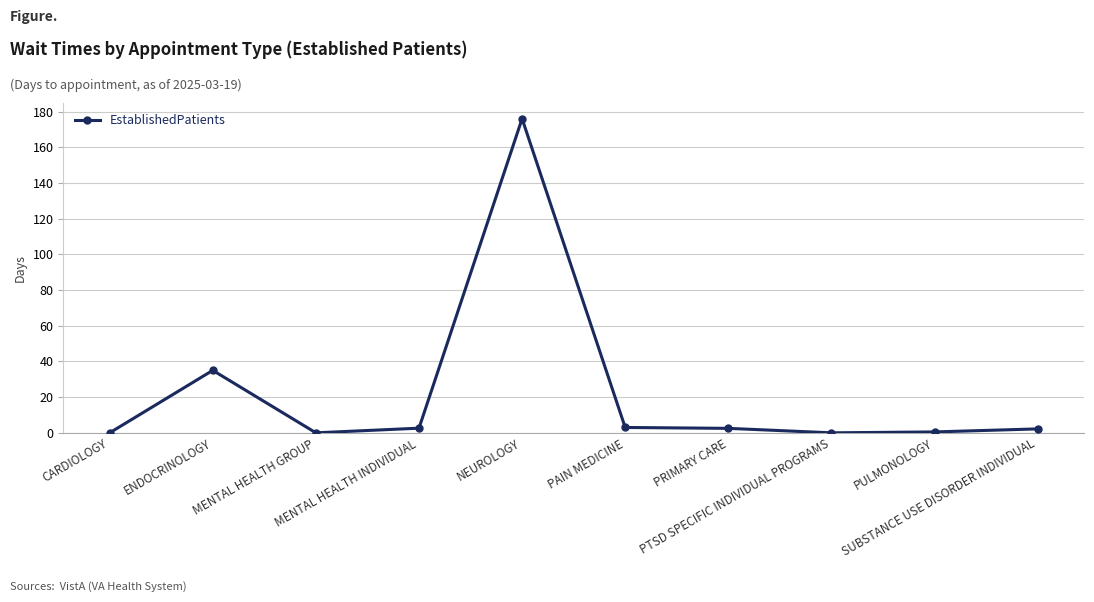

Does the chart have visible grid lines?

Yes